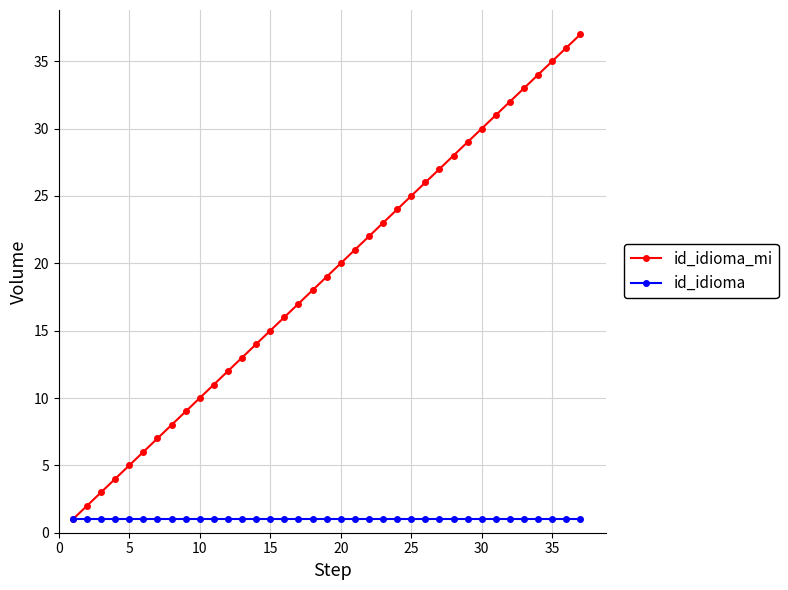

Rank the series by their maximum value, from highest to lowest.

id_idioma_mi, id_idioma